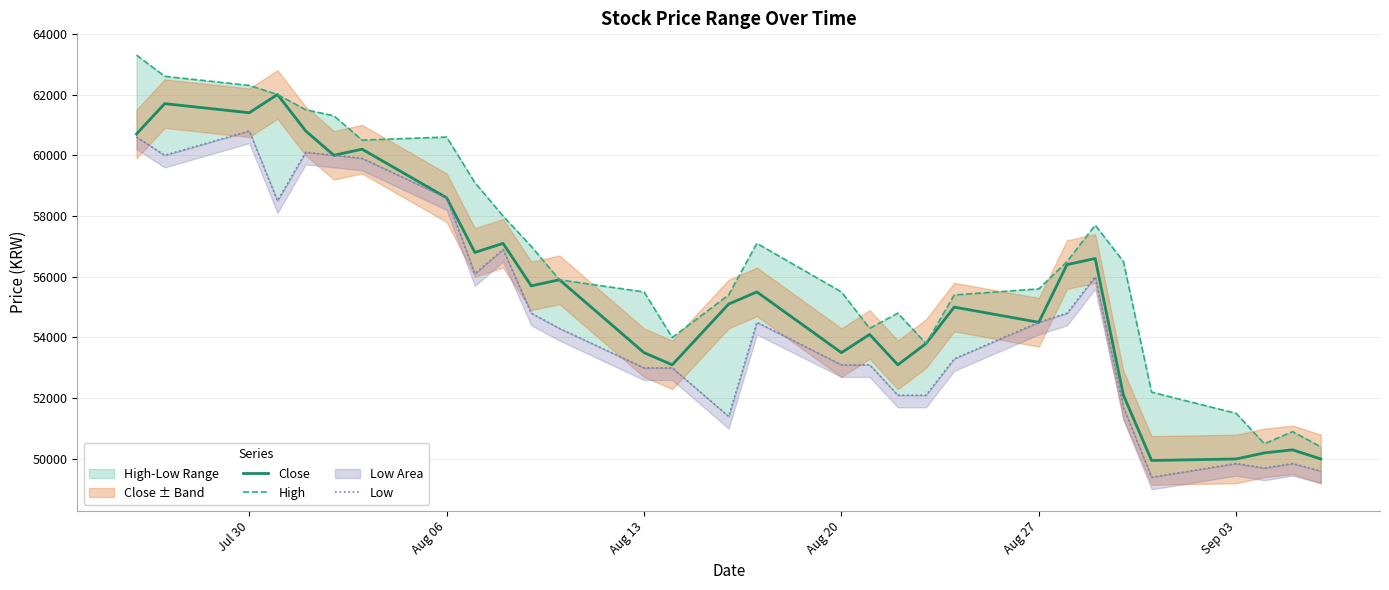

How many interior local peaks does the Low series have?

7